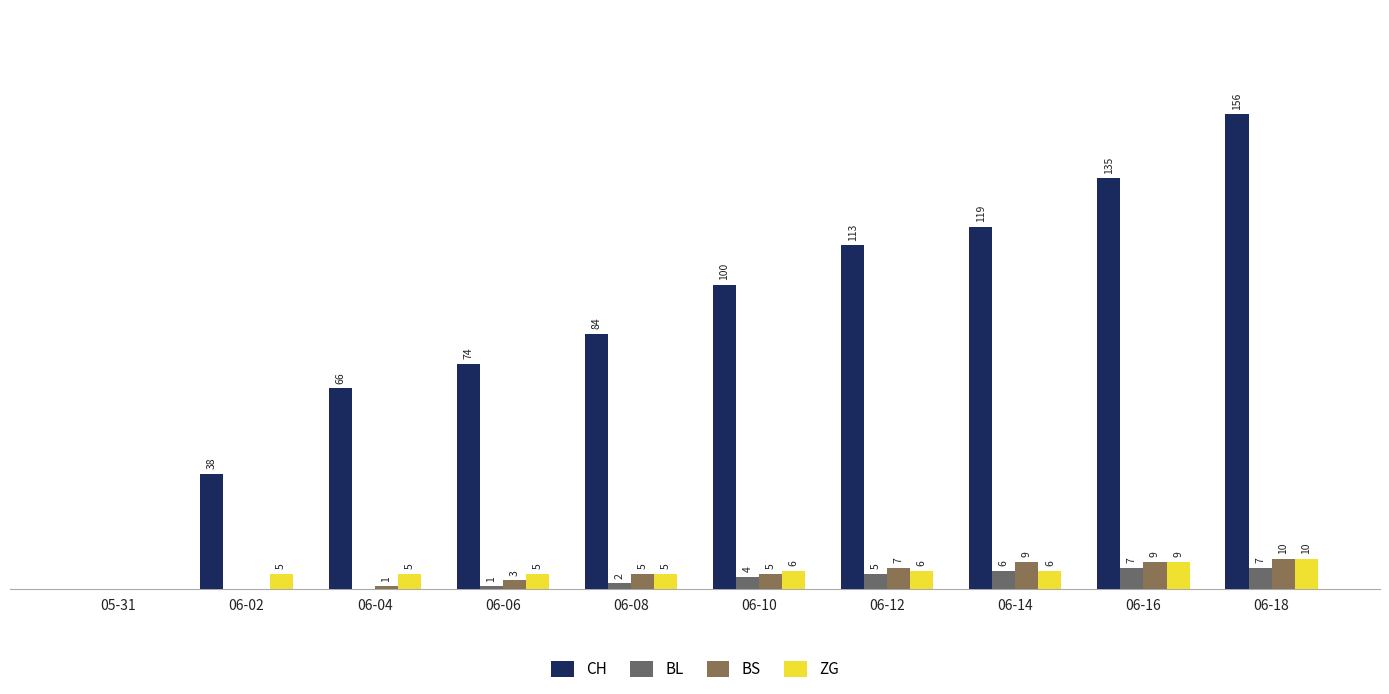

What is the sum of the CH values at 06-14 and 06-02?

157